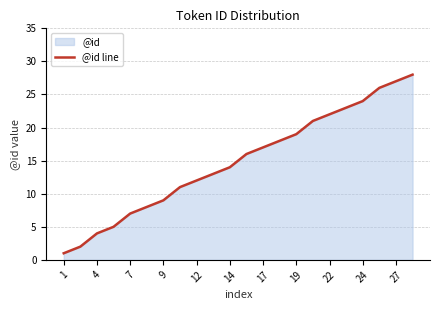

What is the difference between the maximum and minimum values?

27